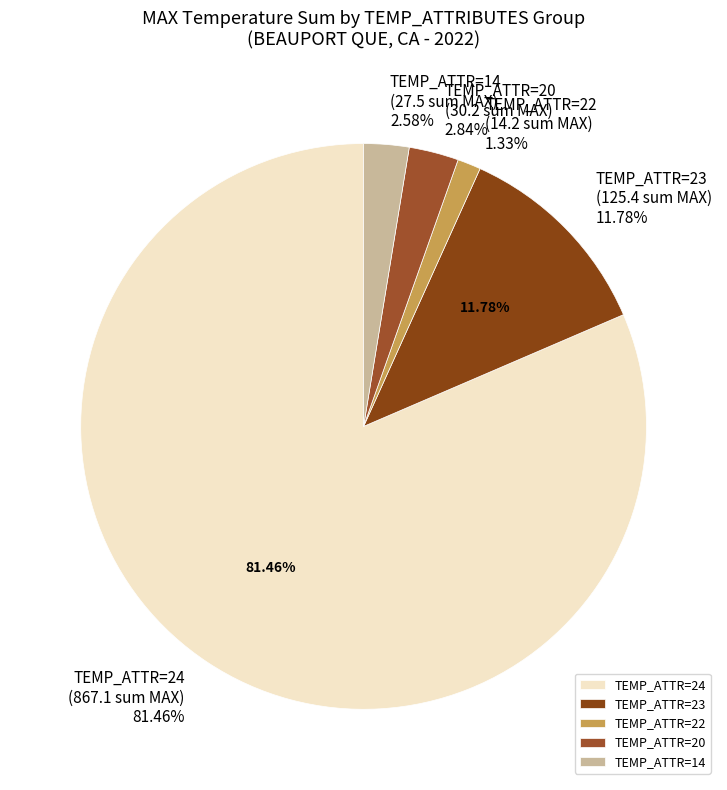

Combined, do 20 and 22 account for over 50%?

No